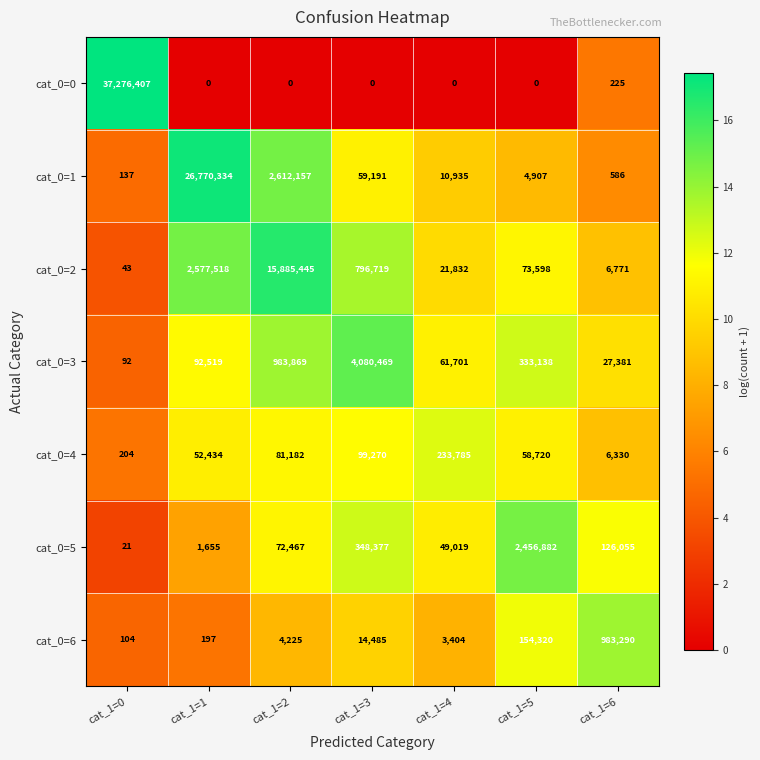

What is the difference between the highest and lowest values at cat_1=5?

2456882